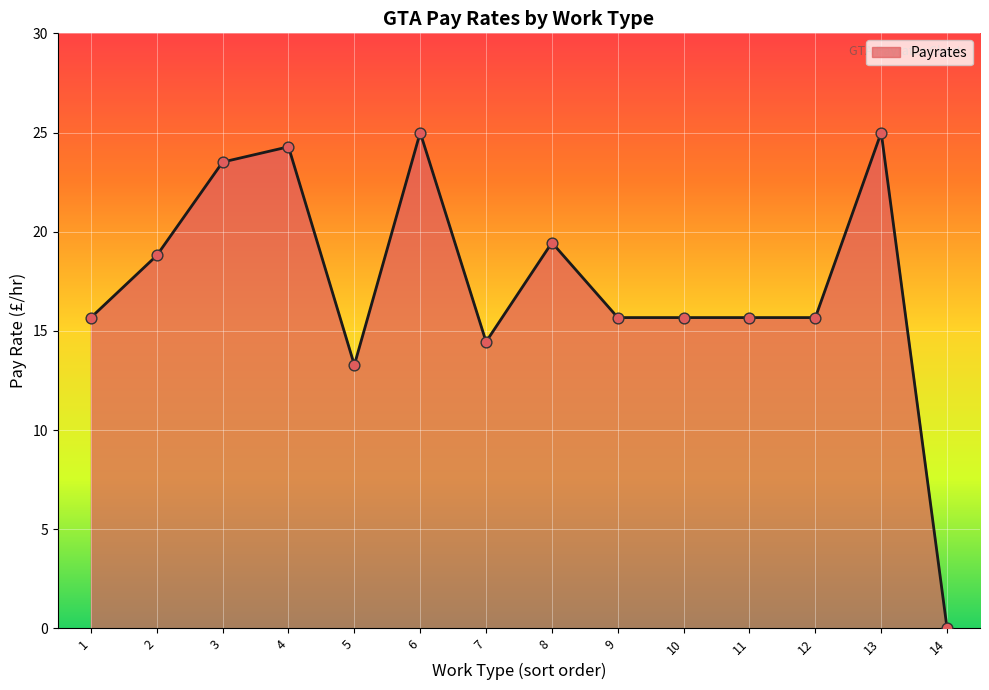

Approximately how many times larger is the value at 10 compared to 7?

1.1